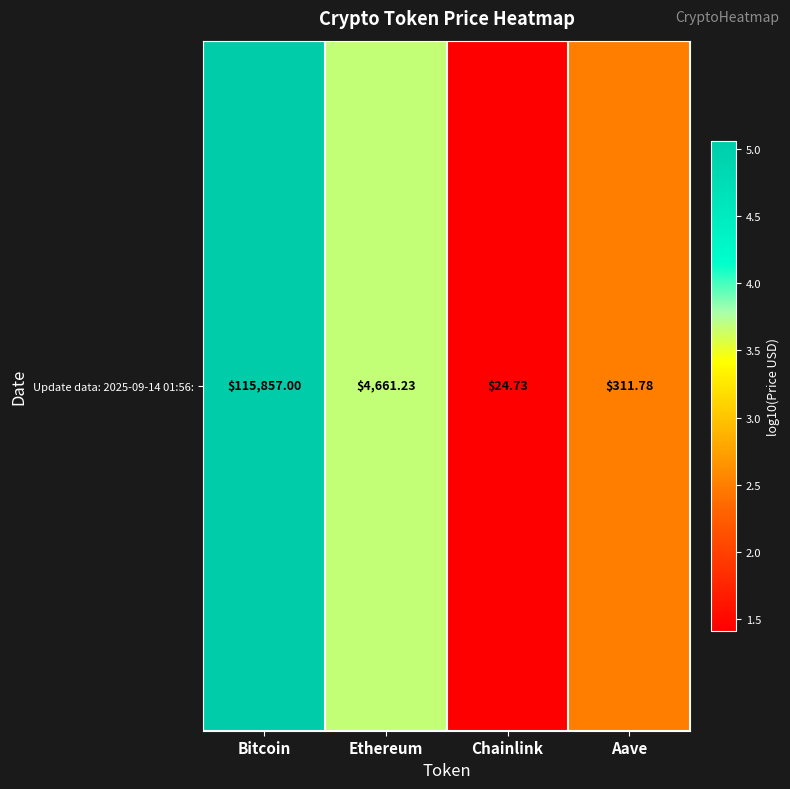

What is the ratio of the value at Bitcoin to the value at Chainlink?

3.6